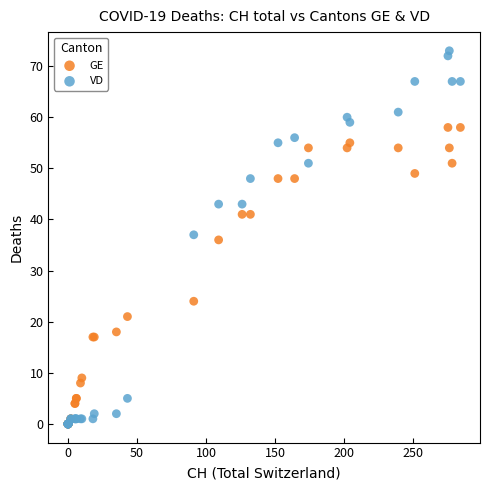

Which series reaches the maximum Y coordinate?

VD